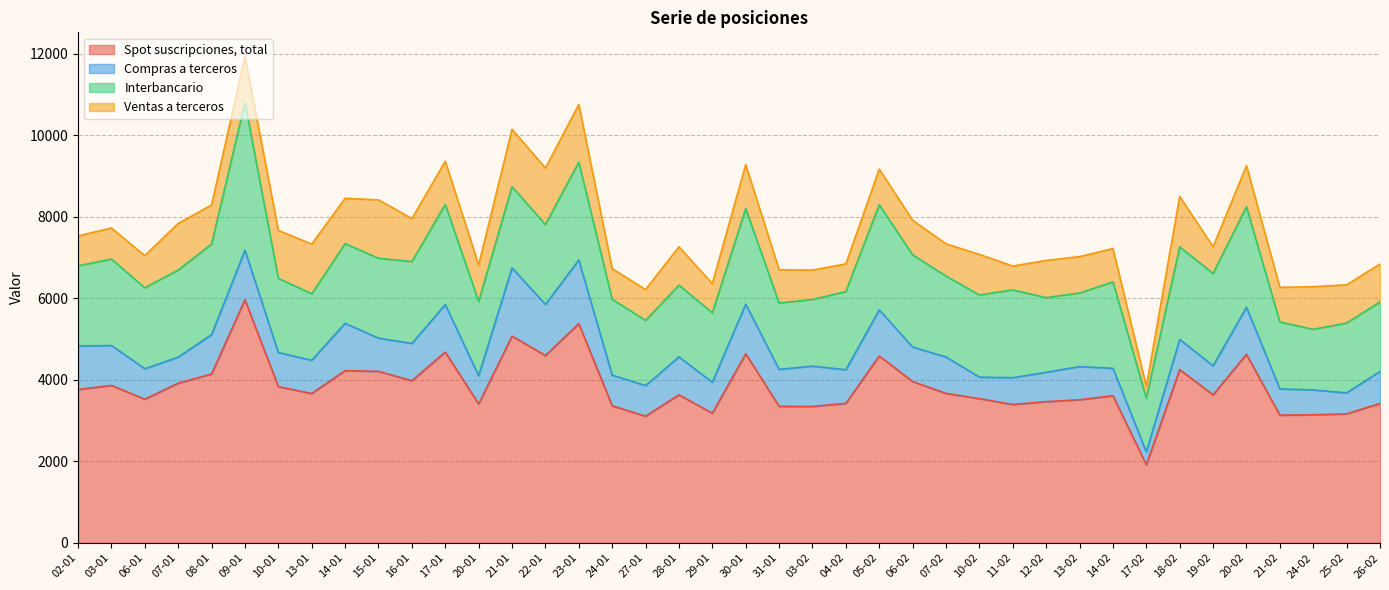

Which series has the largest total across all categories?

Spot suscripciones, total